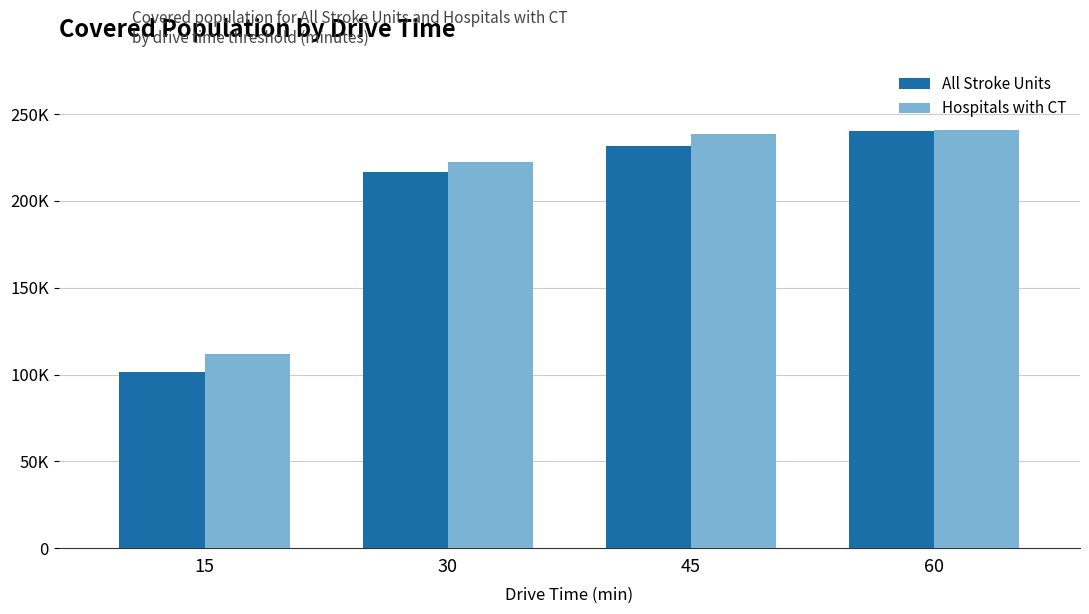

Between 15 and 30, which series saw the biggest shift?

All Stroke Units